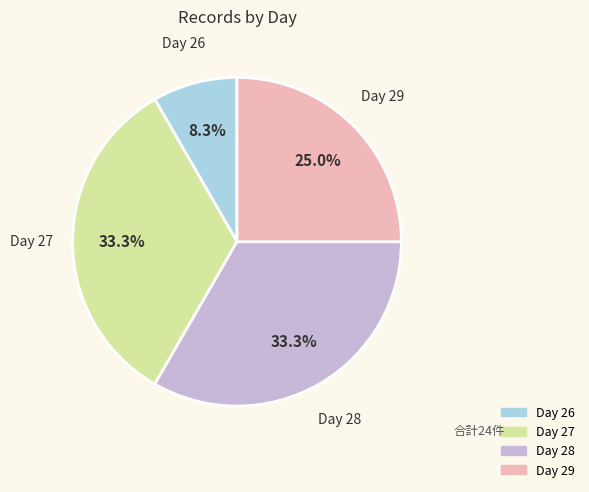

Which has a higher value, Day 26 or Day 28?

Day 28